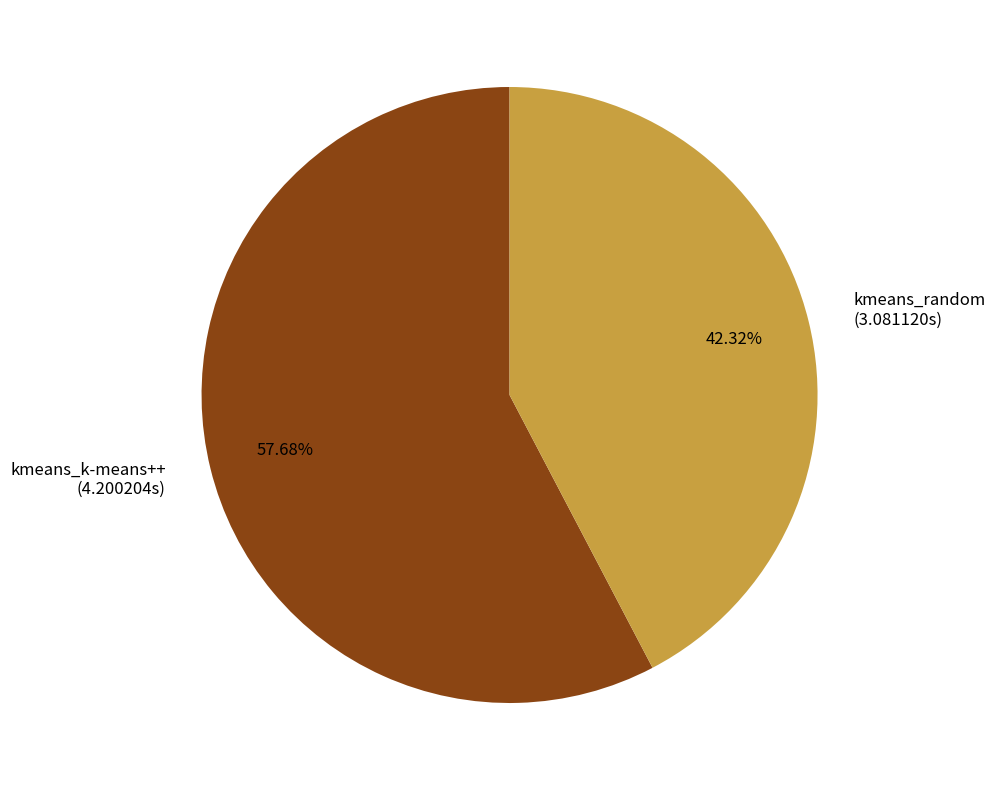

How many segments does this pie chart have?

2